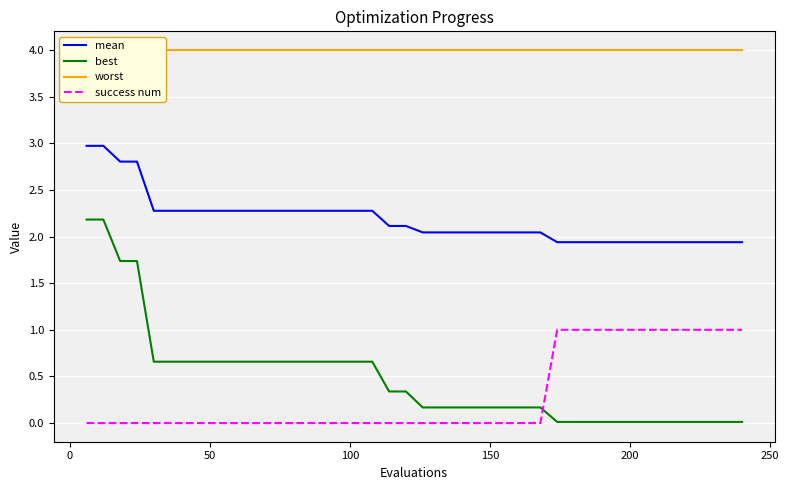

List the series in order of their peak value, lowest first.

success num, best, mean, worst